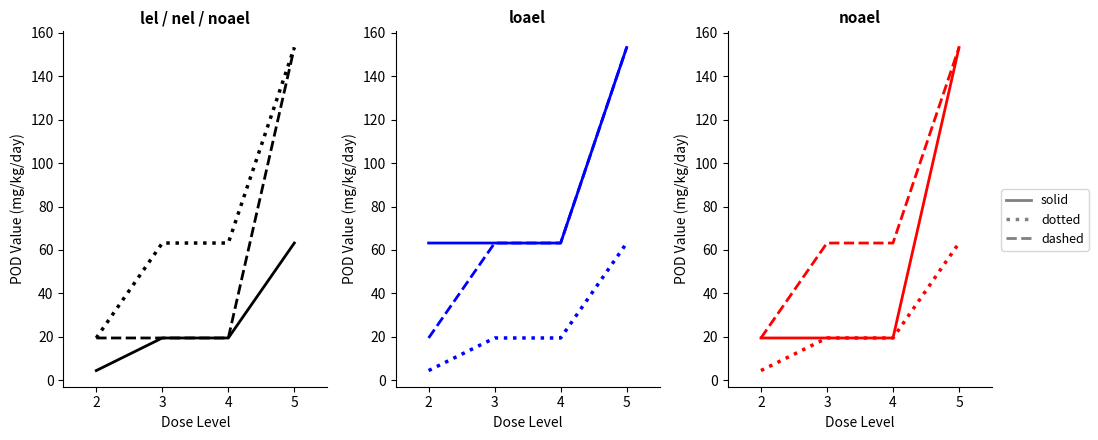

The lel series shows 63.2 at 3. True or false?

True